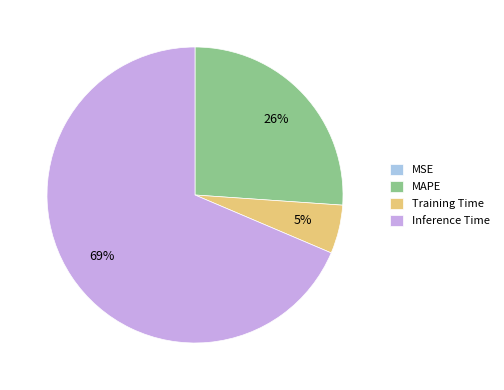

Is it true that MAPE is 26% of the pie?

True